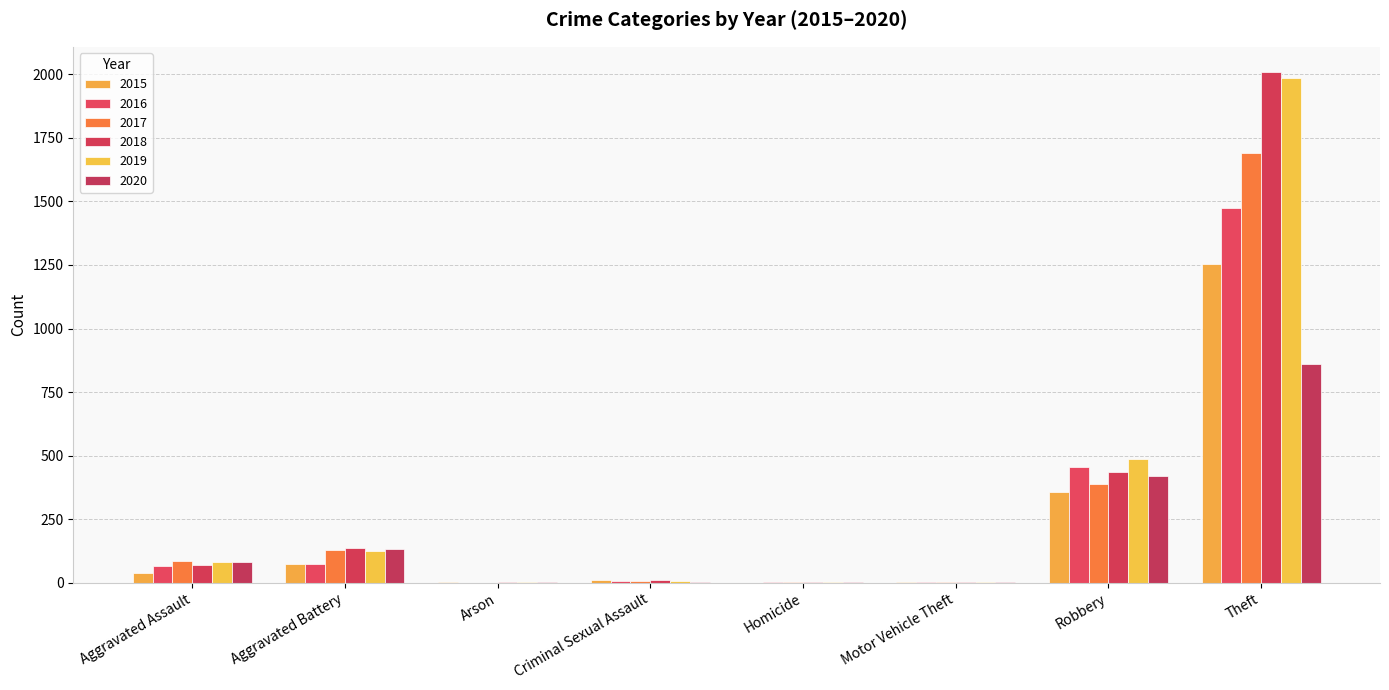

What is the difference between the maximum and minimum values in the 2015 series?

1252